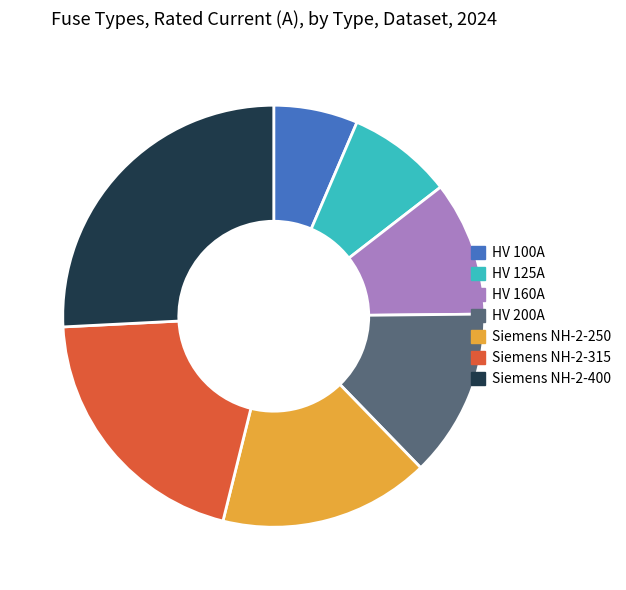

Which category has the biggest portion of the pie?

Siemens NH-2-400